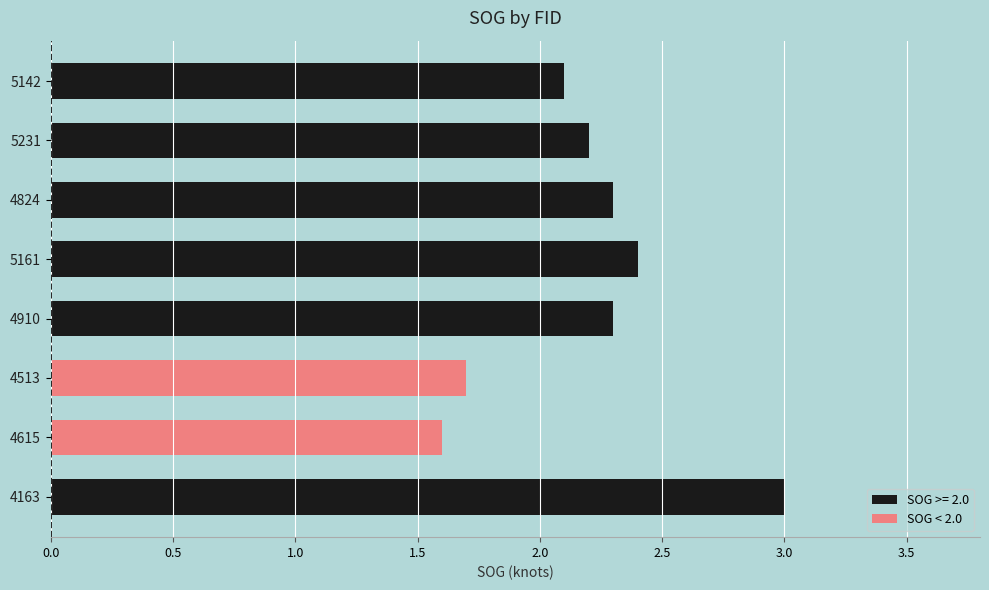

What is the value of the 6th bar from the top?

1.7